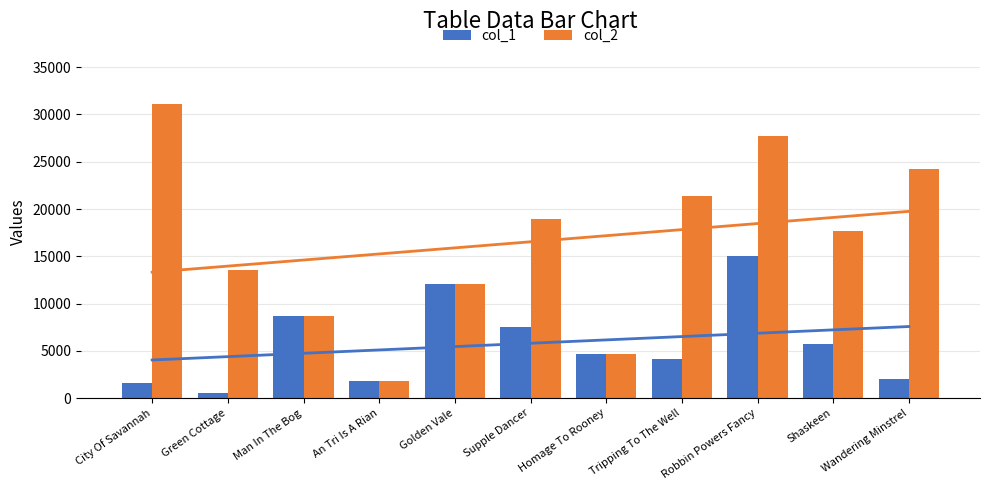

How many data points in col_1 are above 4692?

5